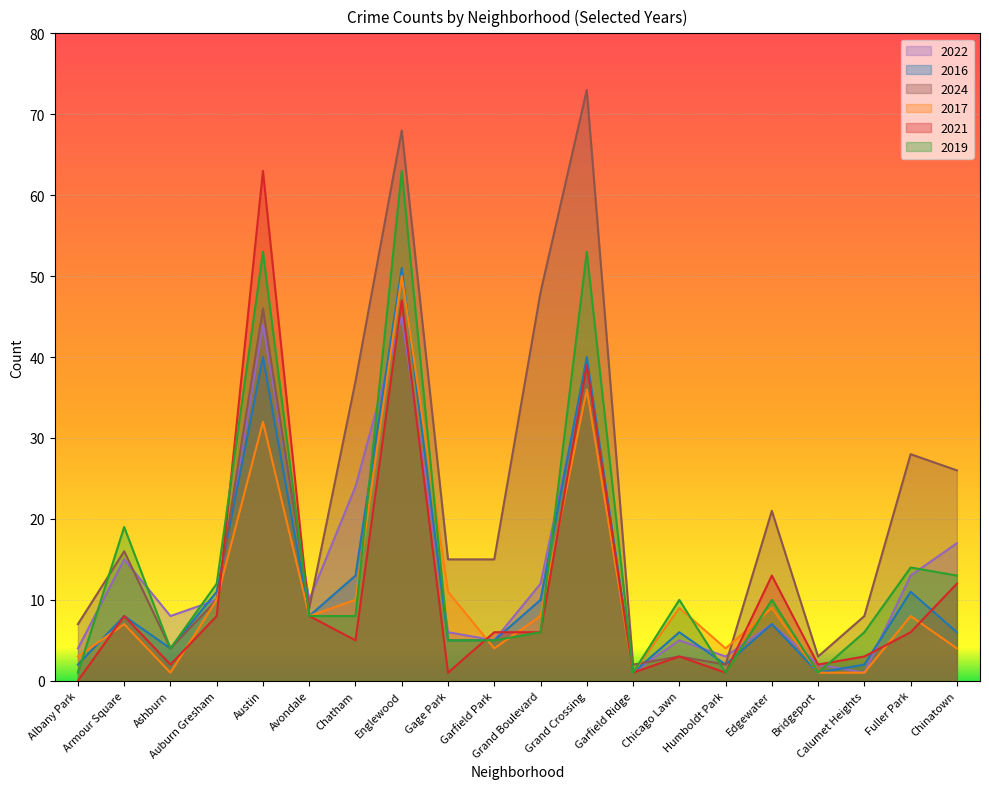

The 2016 series shows 2 at Bridgeport. True or false?

False